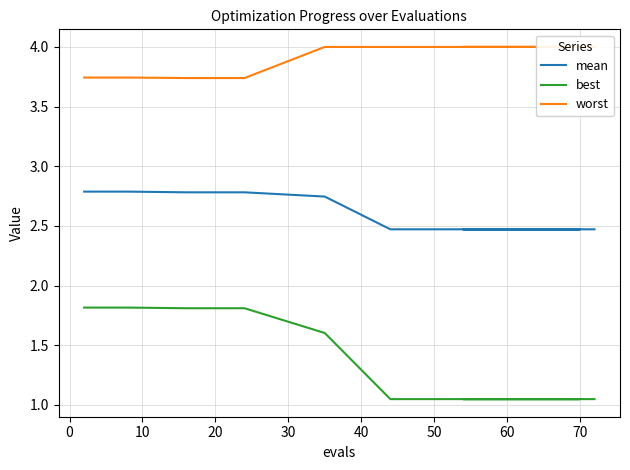

What is the difference between the highest and lowest values at 10?

1.9